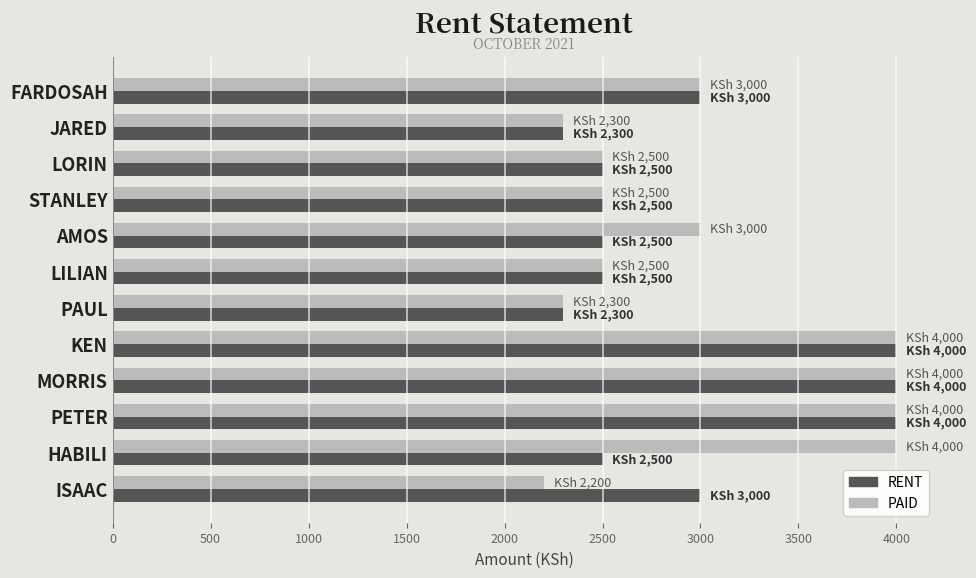

What is the difference between the maximum and minimum values in the PAID series?

1800